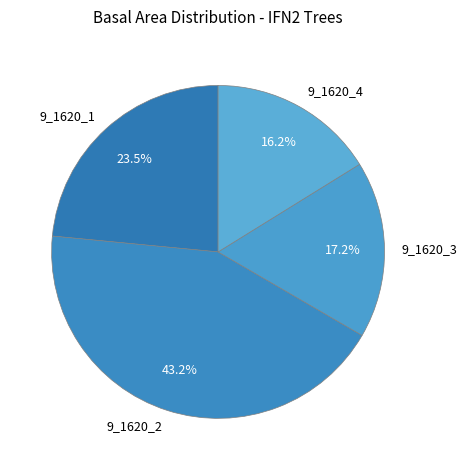

Do 9_1620_3 and 9_1620_1 together represent more than half of the pie?

No